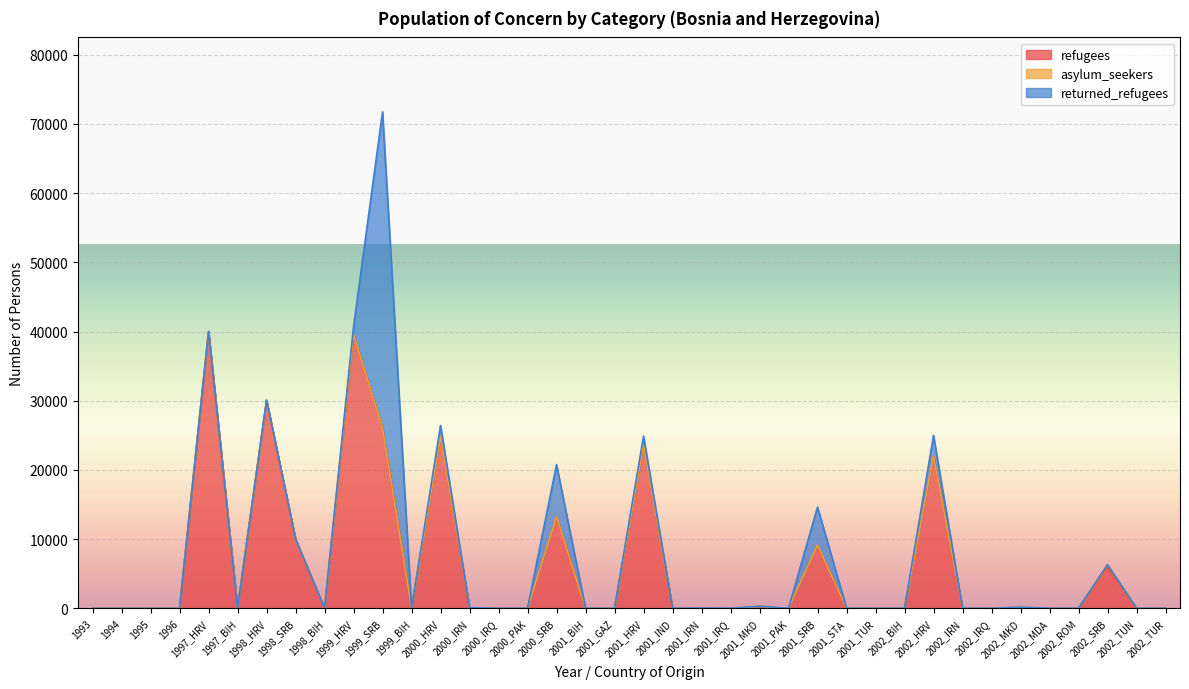

At which category is the sum across all series the highest?

1999_SRB